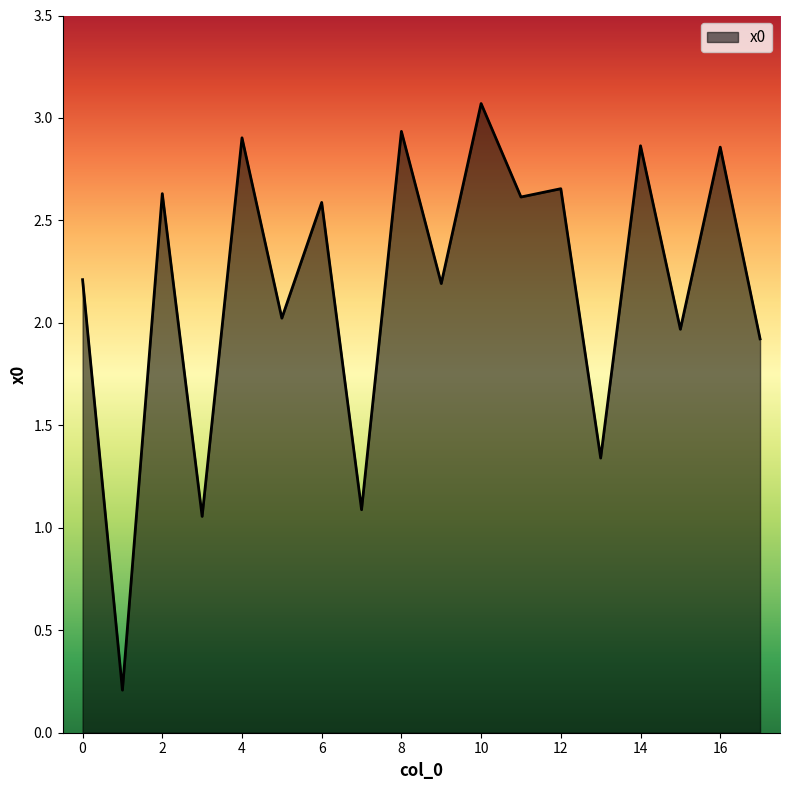

What is the maximum value shown in the chart?

3.1